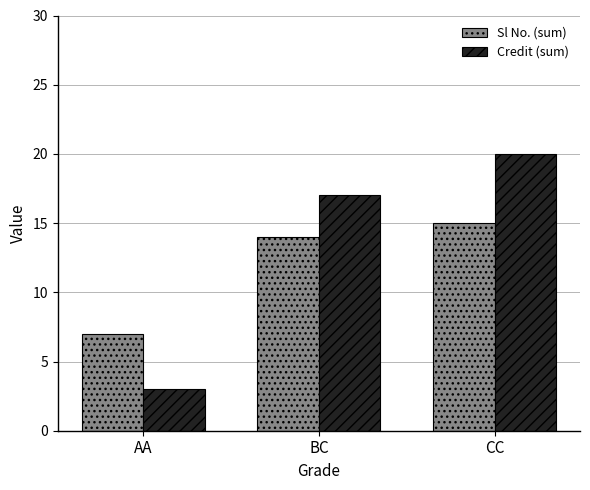

What is the sum of the Sl No. (sum) values at AA and CC?

22